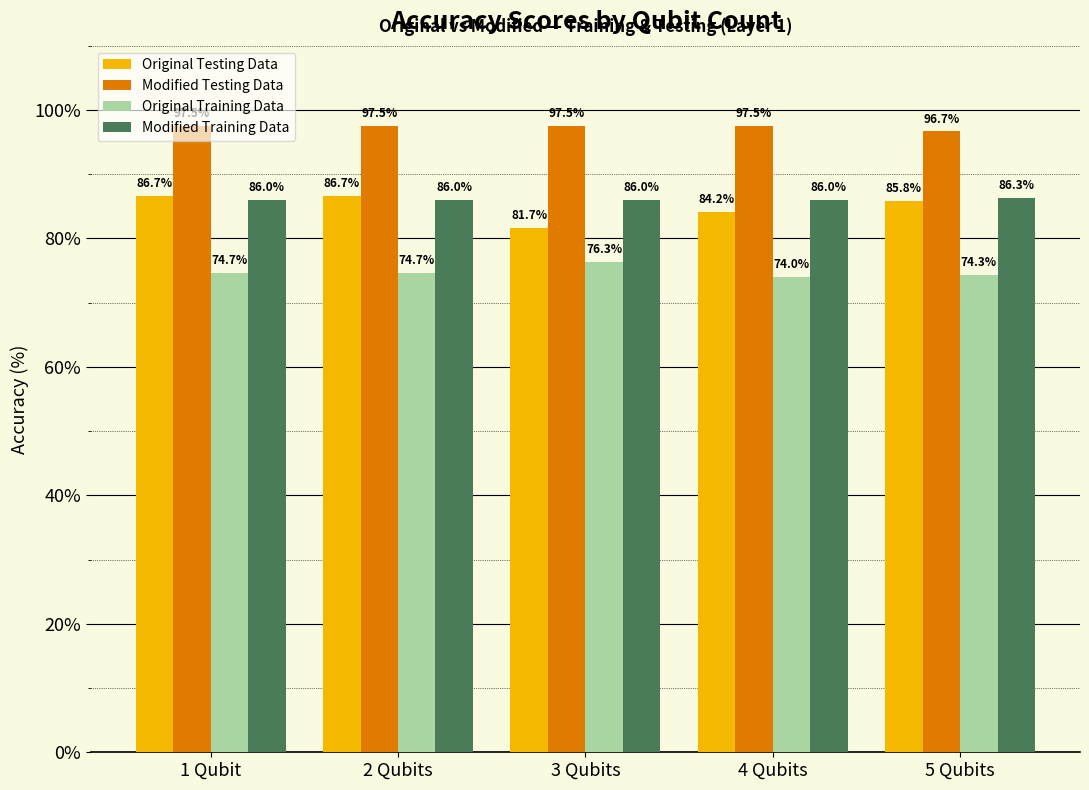

How many bars are there in total?

20